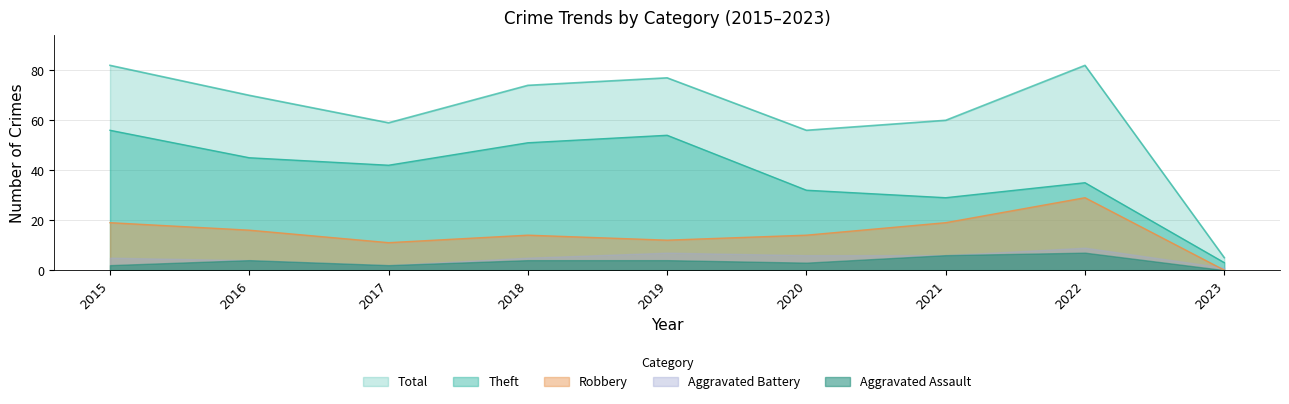

What is the highest value of the Theft series?

56